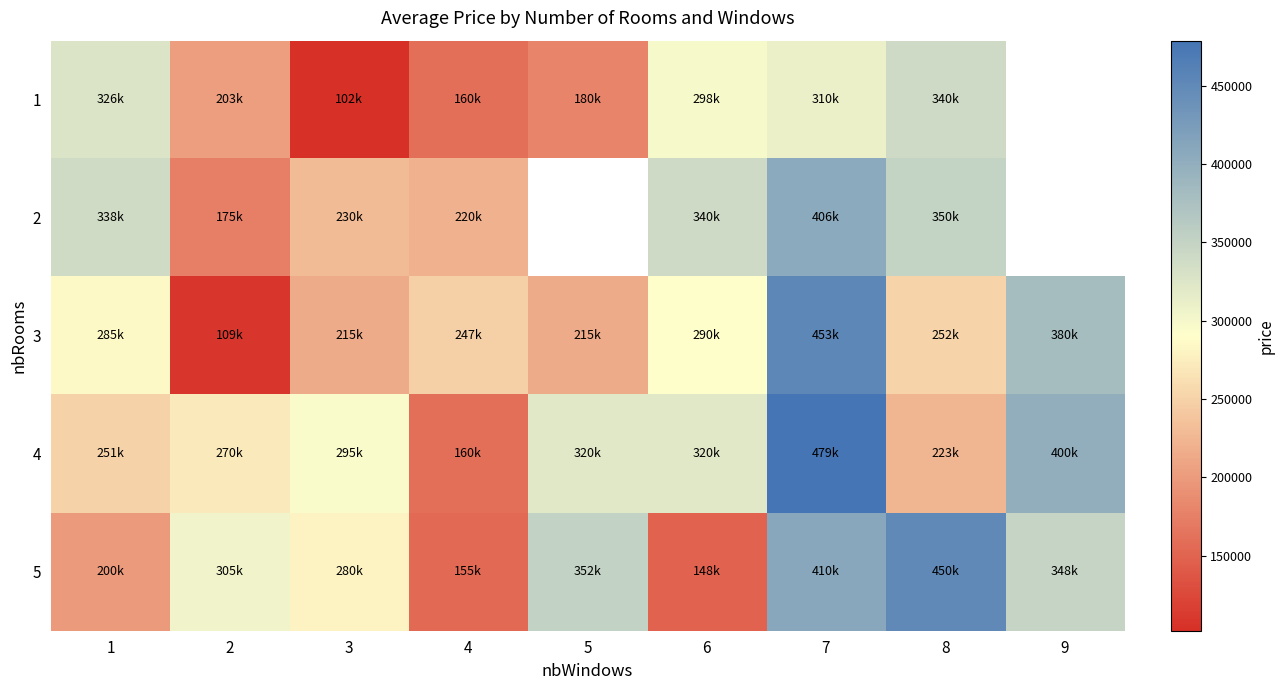

Where does the 4 series first go above 295218?

5